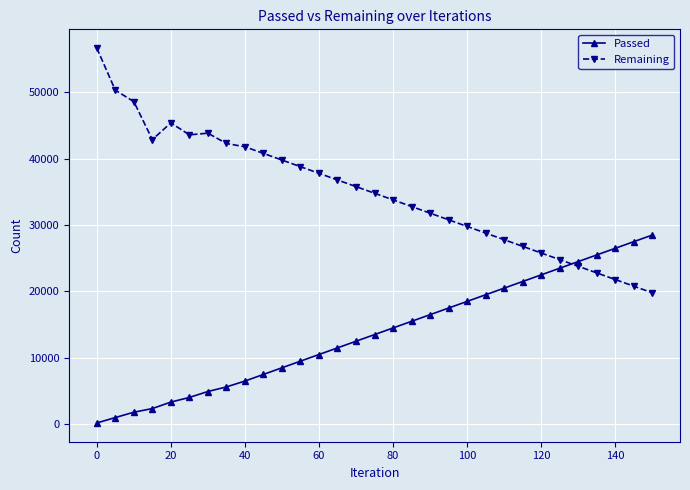

How many lines are shown in the chart?

2